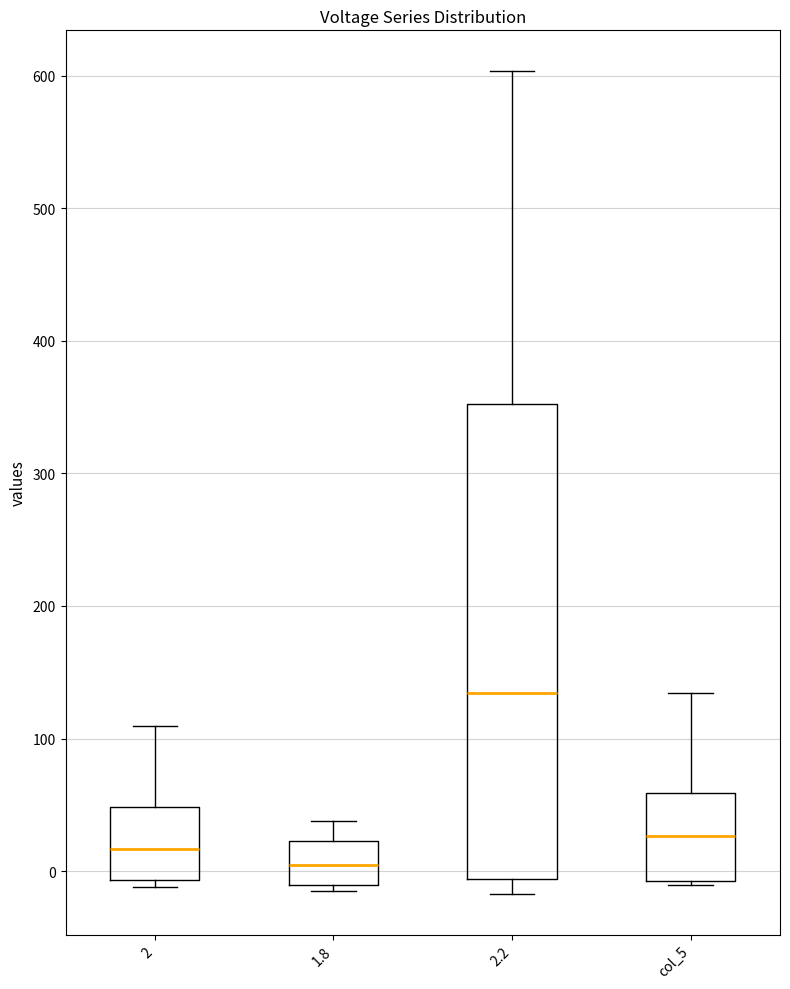

Reading left to right, read every box against the y-axis: the position of its median line, the range the box covers, and the ends of its whiskers. The values are not printed on the chart, so give them approximately, as read against the axis.

2: median 20, box -10 to 50, whiskers -10 (just below the box's lower edge) to 110
1.8: median 0, box -10 to 20, whiskers -20 to 40
2.2: median 130, box -10 to 350, whiskers -20 to 600
col_5: median 30, box -10 to 60, whiskers -10 to 130